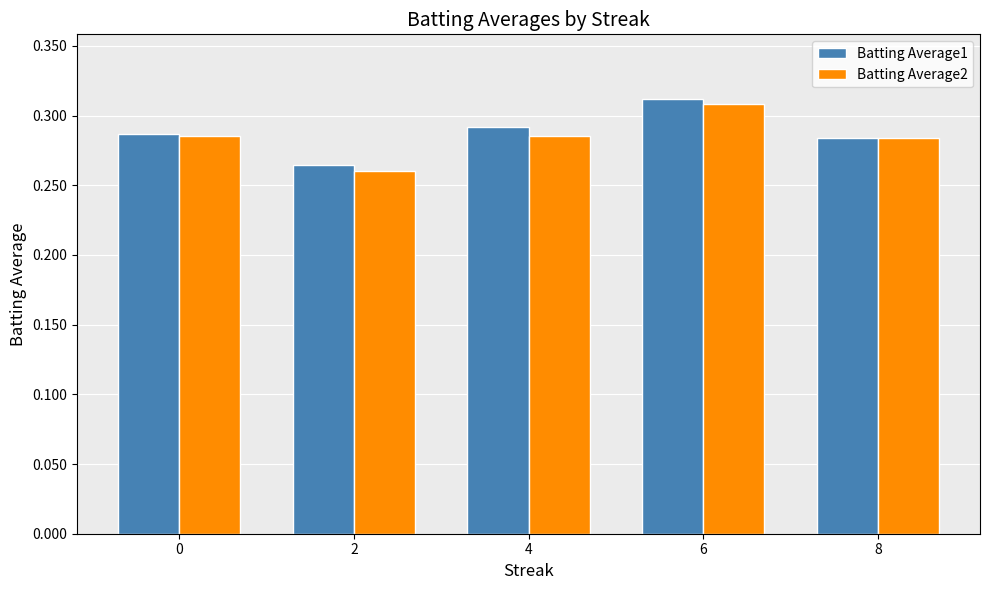

What is the sum of the Batting Average1 values at 0 and 6?

0.6